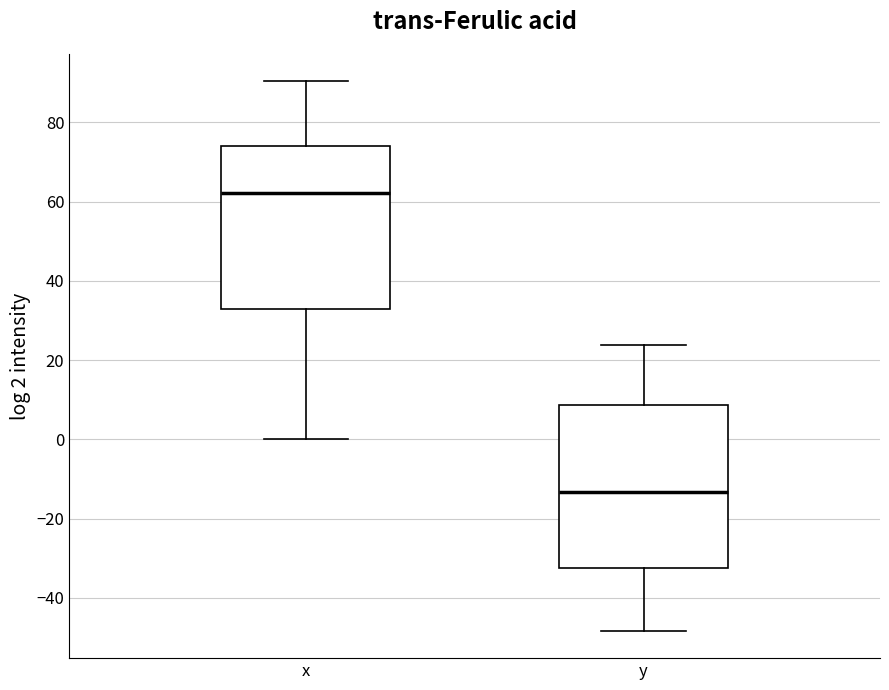

Where does the lower whisker of the box for y end on the y-axis? The values are not printed on the chart, so give them approximately, as read against the axis.

-48